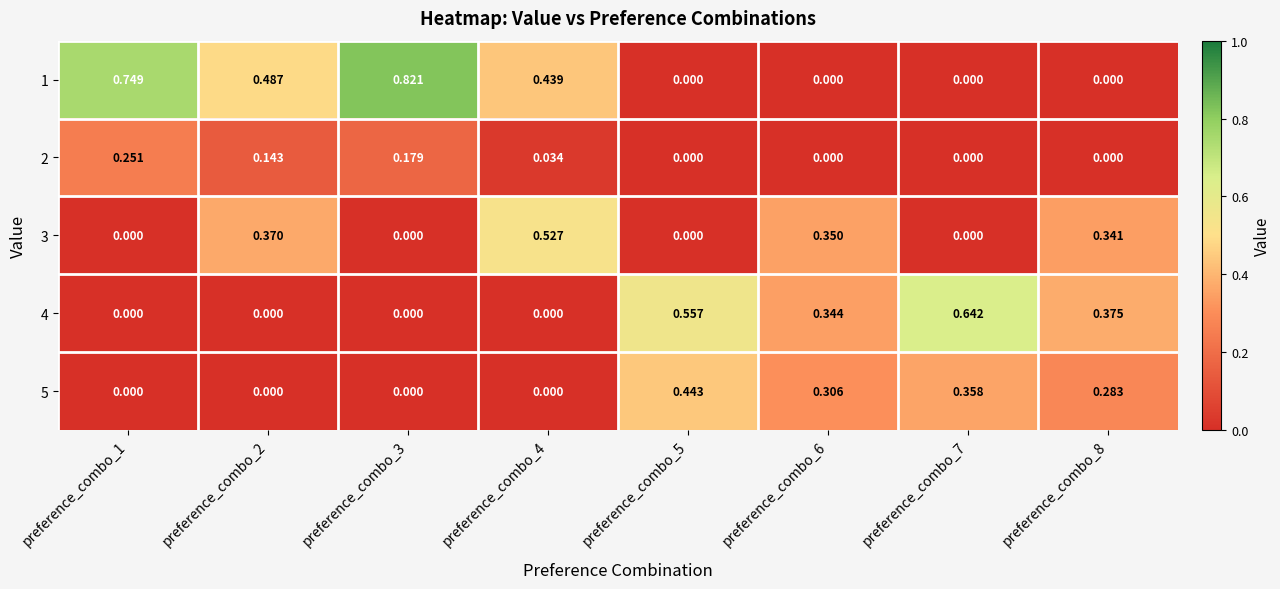

Is the value of 1 at preference_combo_4 greater than the value of 2 at preference_combo_3?

Yes